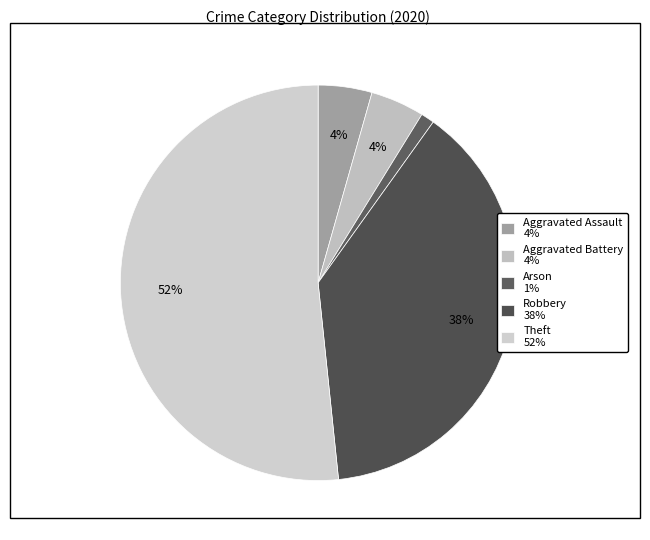

Count the number of slices in the pie.

5